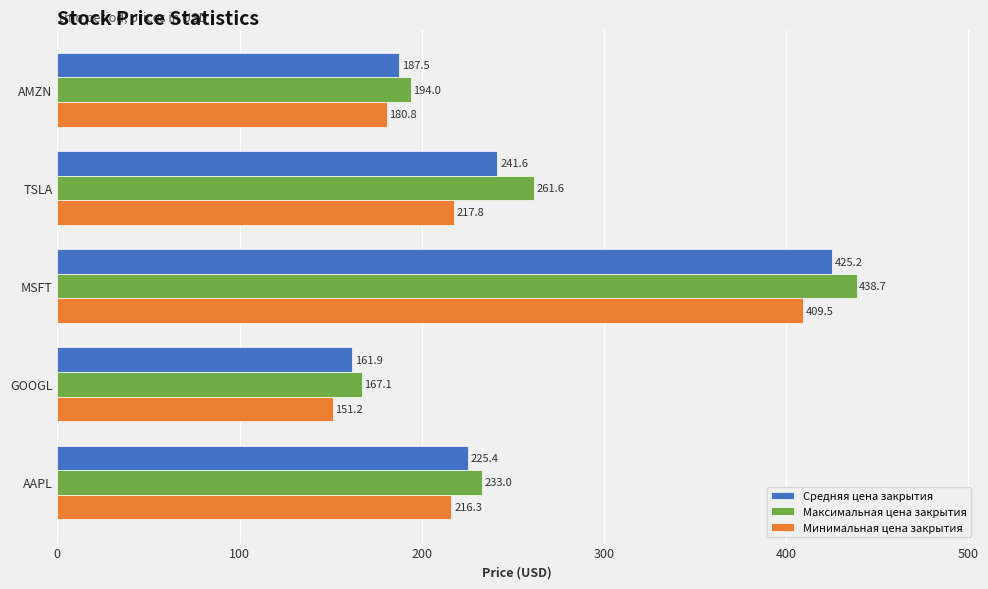

What is the difference between the maximum and minimum values in the Минимальная цена закрытия series?

258.4